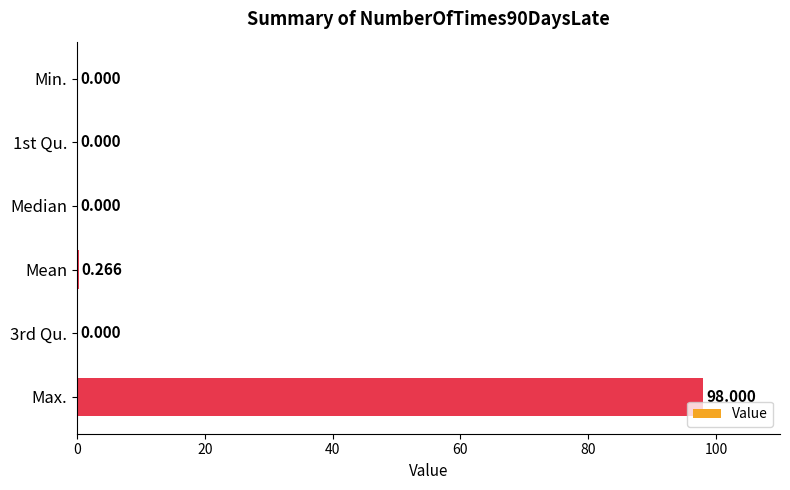

Where is the data nearest to the value 49?

Mean